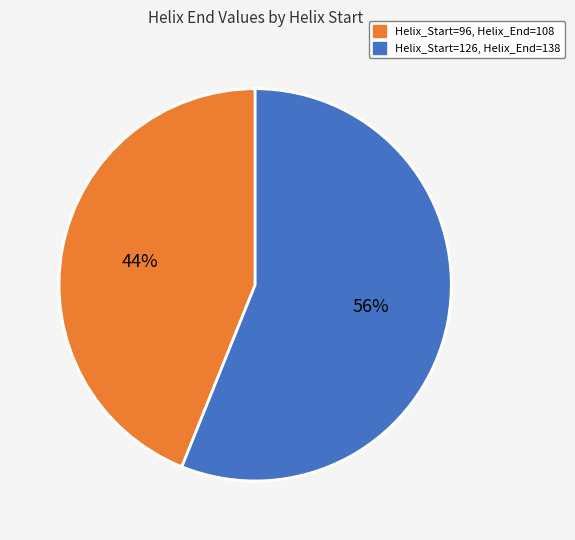

To the nearest percent, what is the difference between the Helix_Start=96, Helix_End=108 and Helix_Start=126, Helix_End=138 slice percentages?

12%